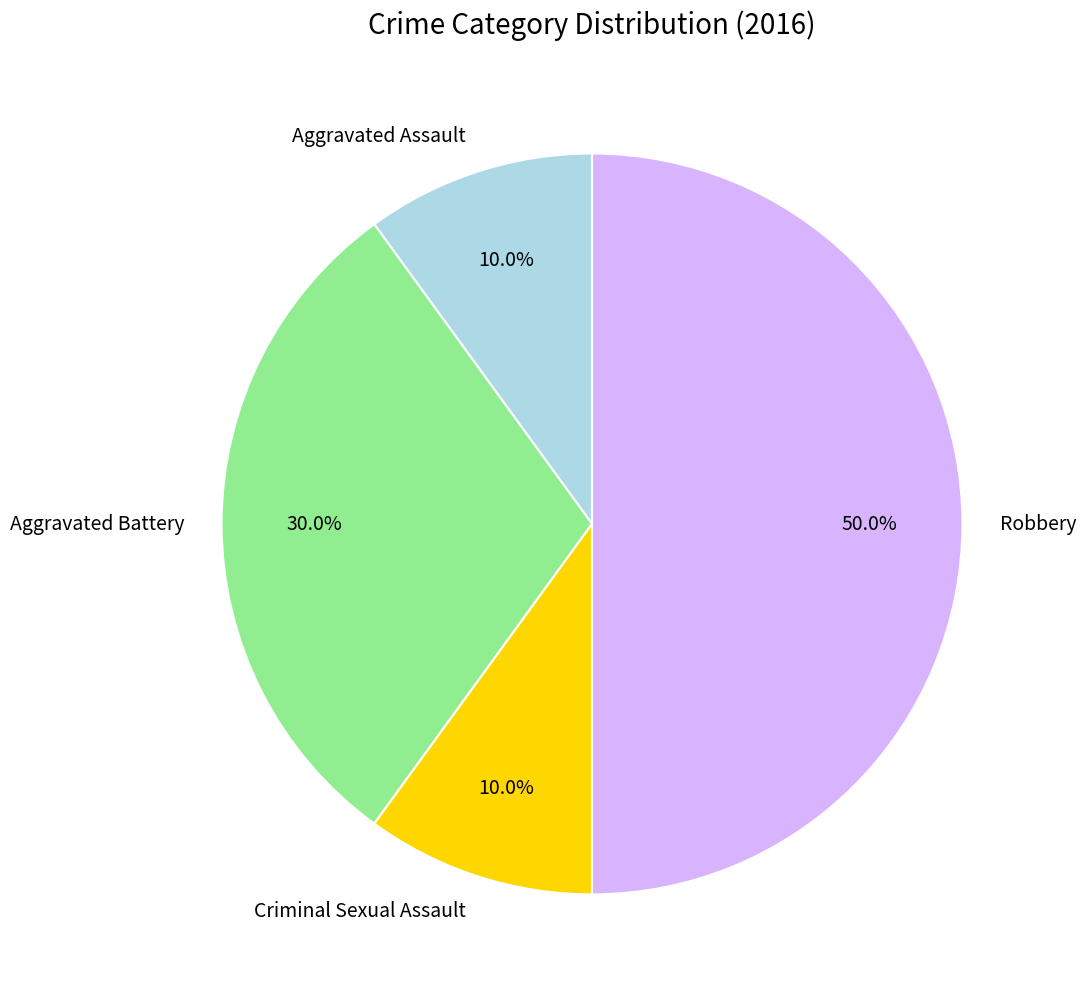

To the nearest percent, what percentage of the pie is Aggravated Battery?

30%